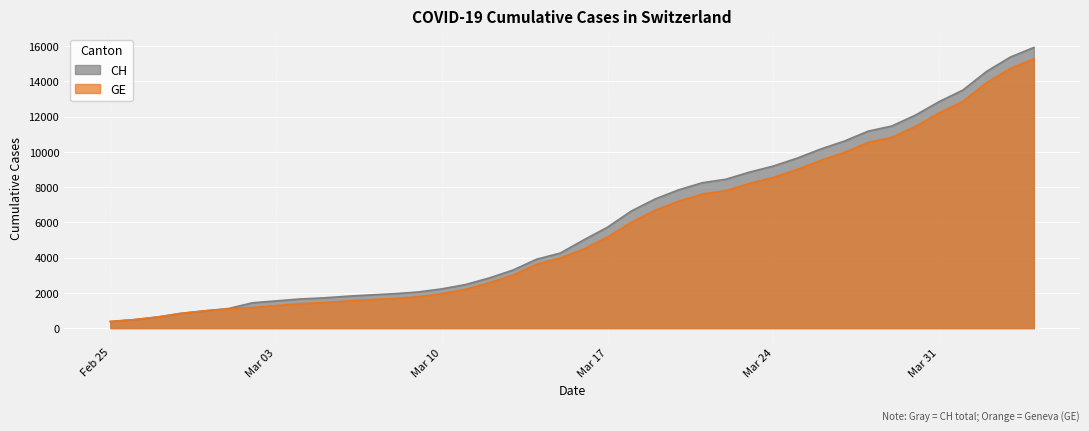

What are all the series names shown in the legend?

CH, GE